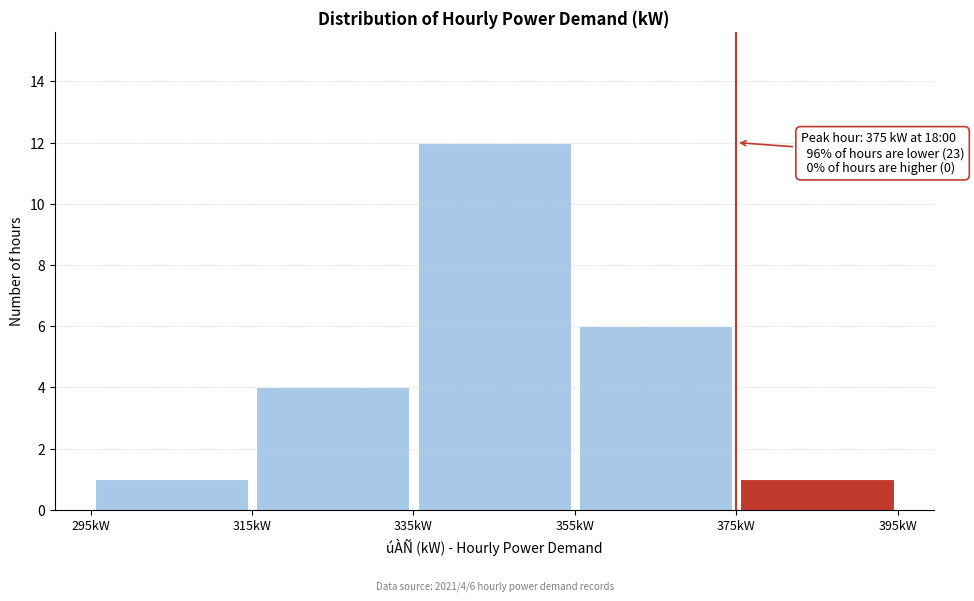

Which range on the x-axis has the tallest bar?

335 to 355